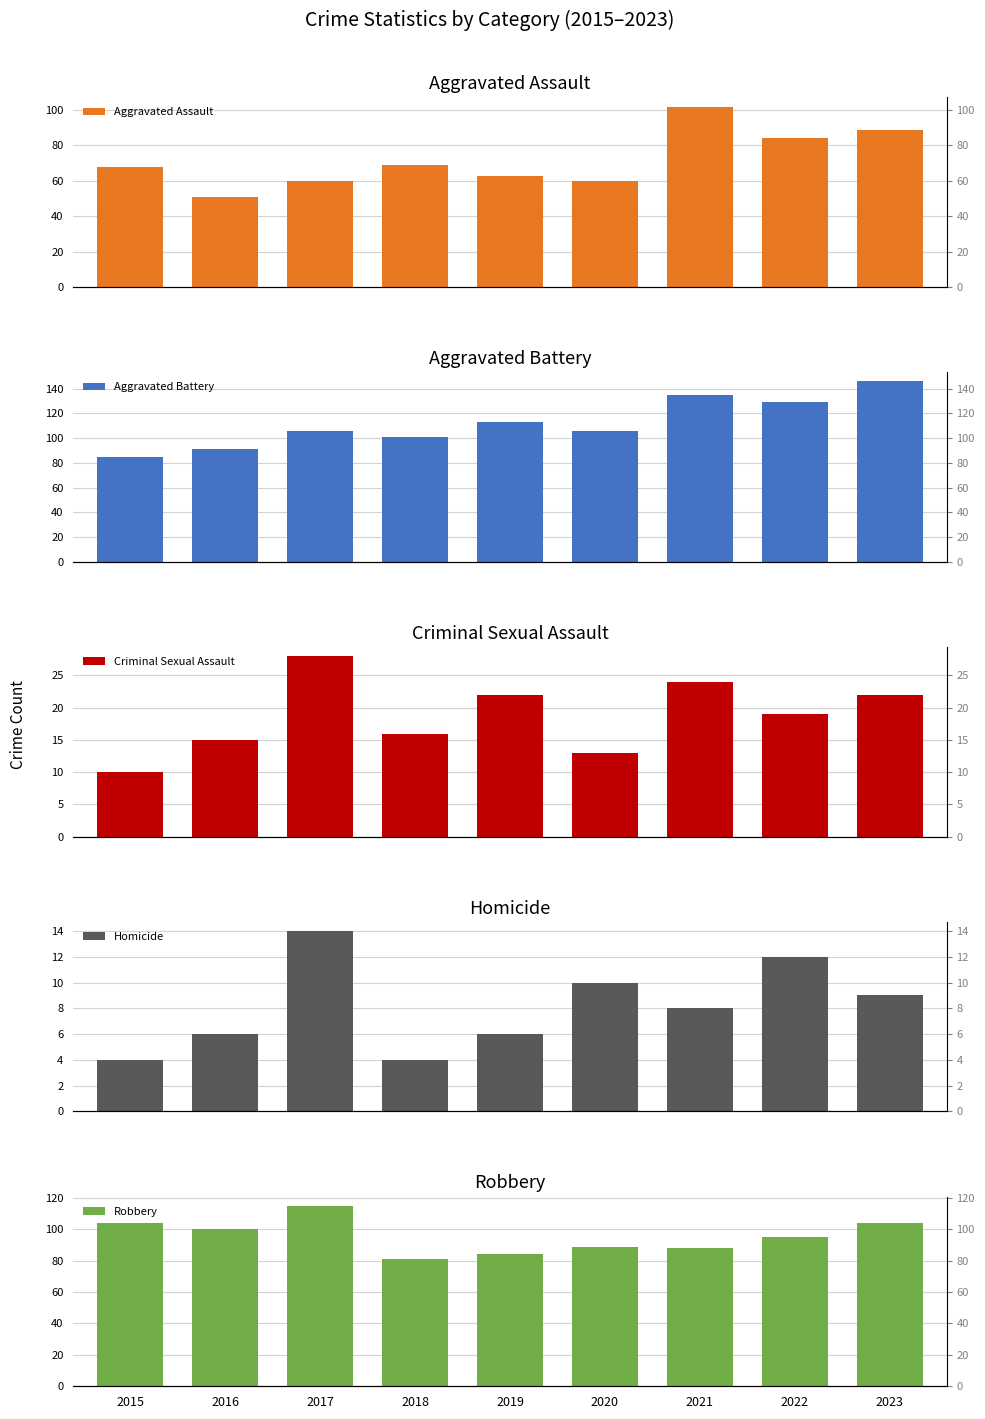

The Aggravated Battery series shows 129 at 2022. True or false?

True